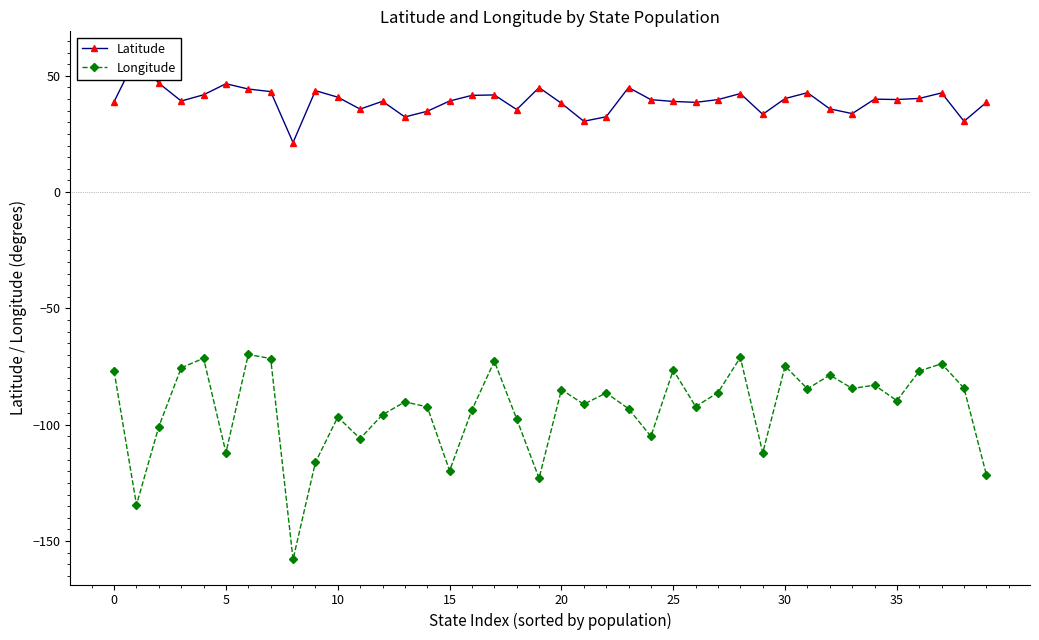

What is the highest value of the Longitude series?

-69.8